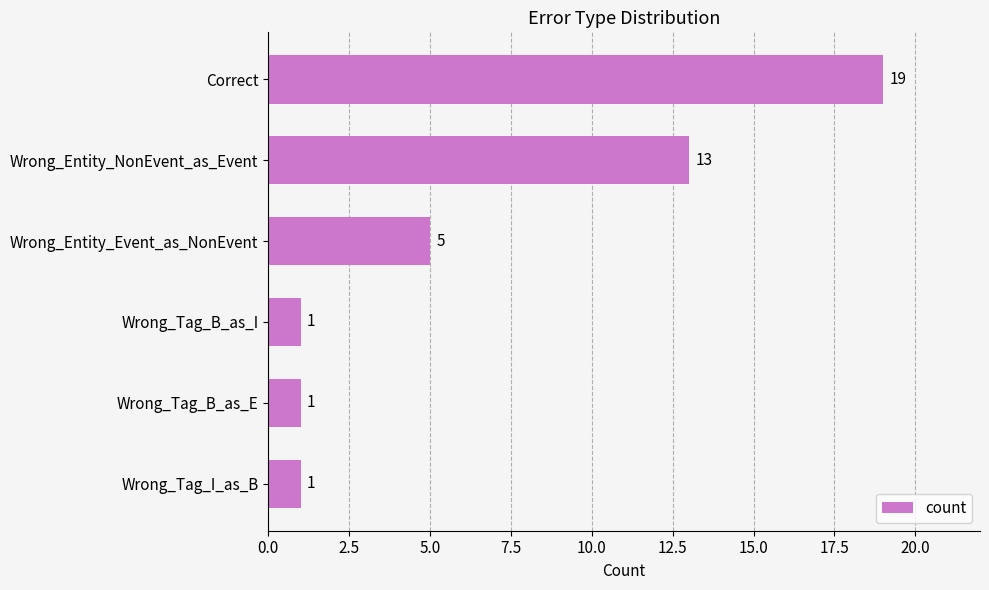

Where is the data nearest to the value 10?

Wrong_Entity_NonEvent_as_Event